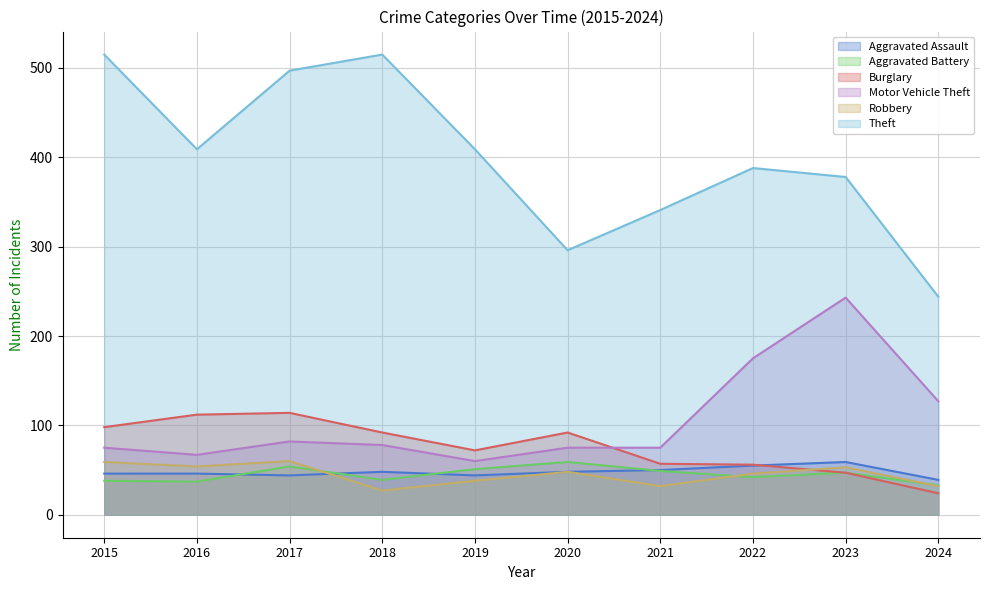

Is it true that Aggravated Battery equals 91 at 2019?

False